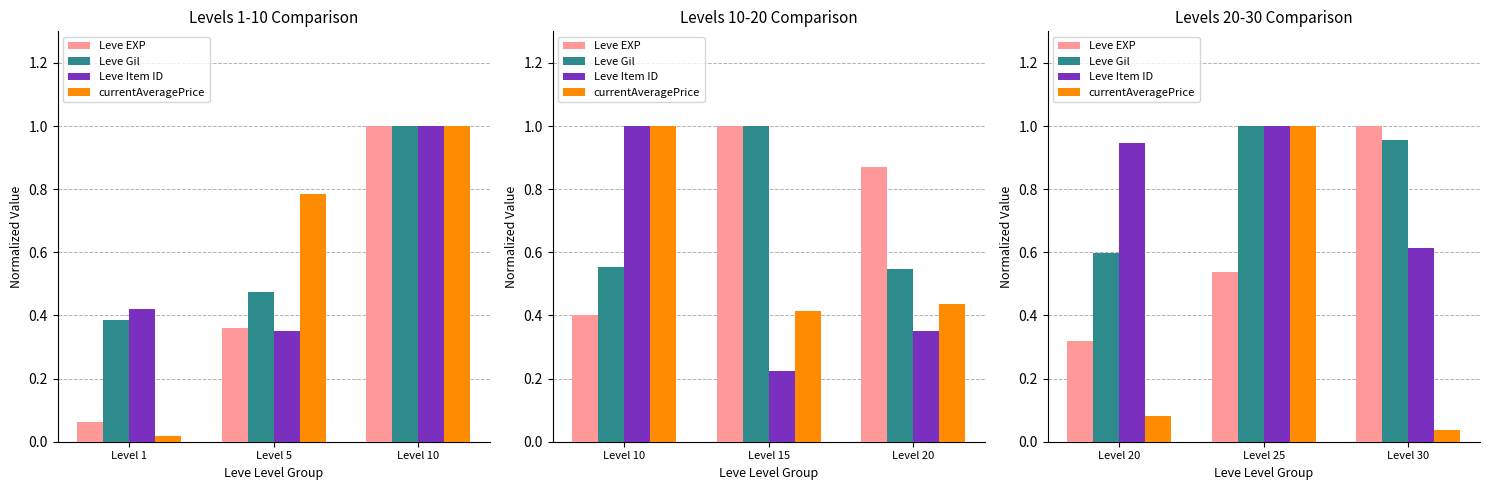

What is the difference between the second highest and minimum values in the Leve EXP series?

0.2